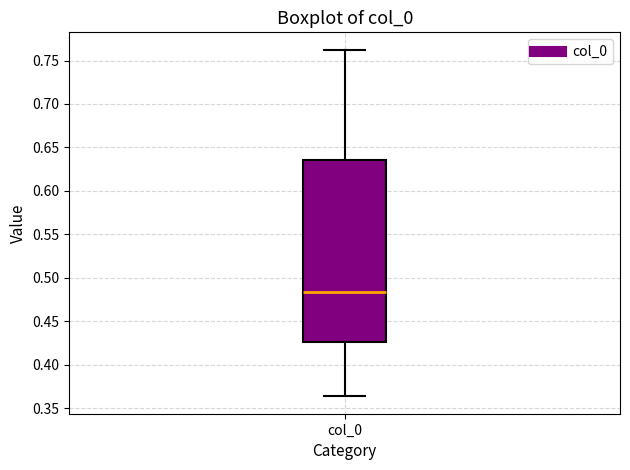

Where does the lower whisker of the box for col_0 end on the y-axis? The values are not printed on the chart, so give them approximately, as read against the axis.

0.365